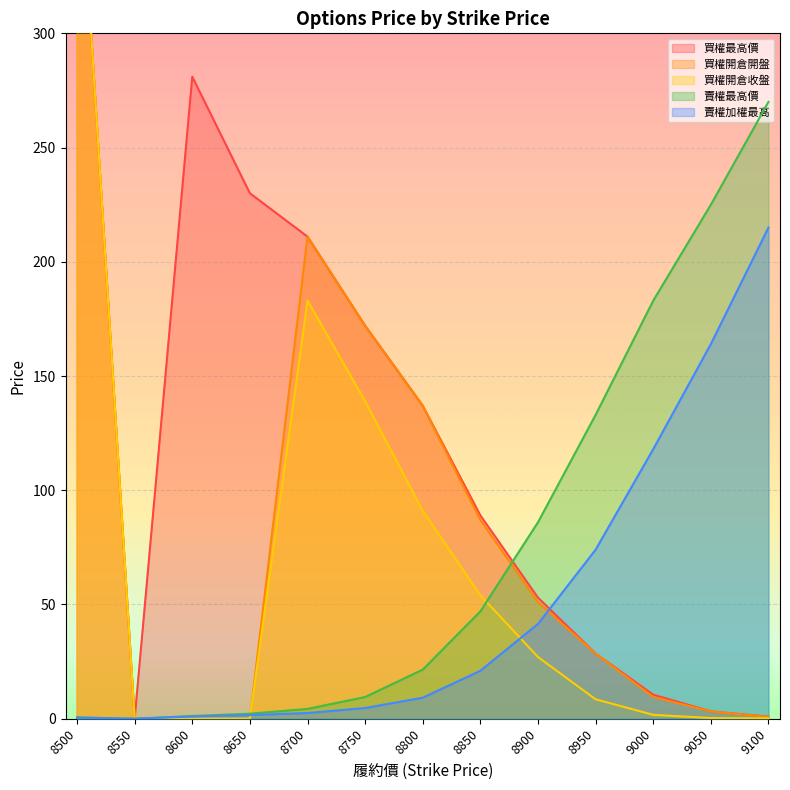

Which category has the lowest value across all series?

8550